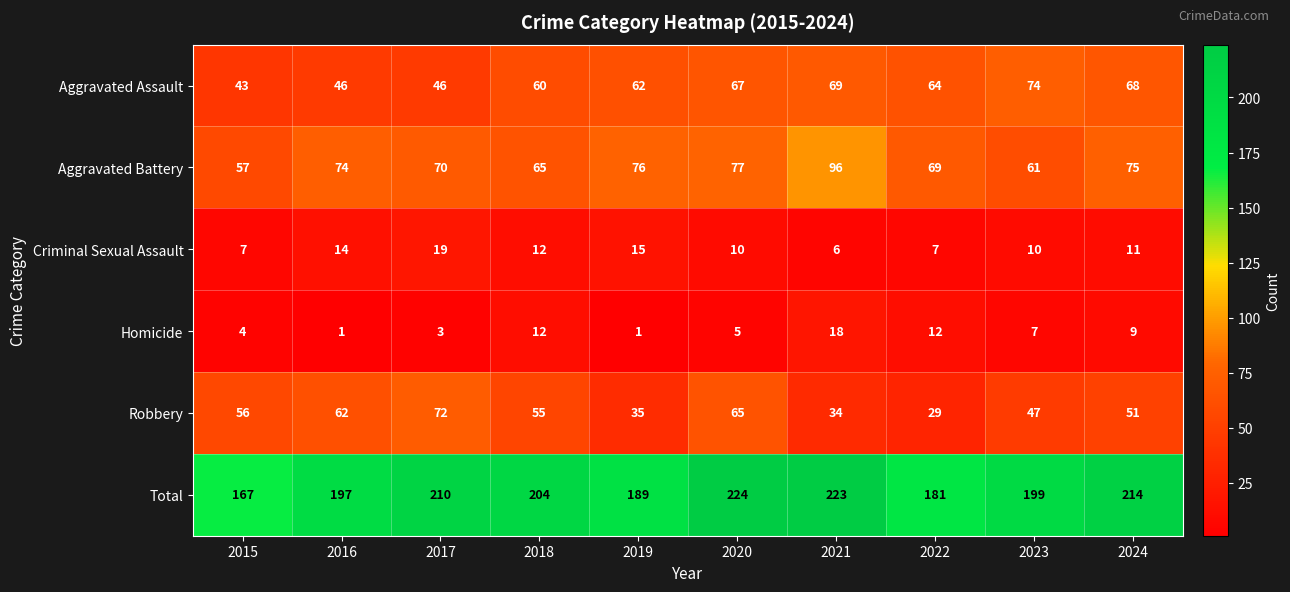

What value does the Criminal Sexual Assault series have at 2016, to the nearest 5?

15